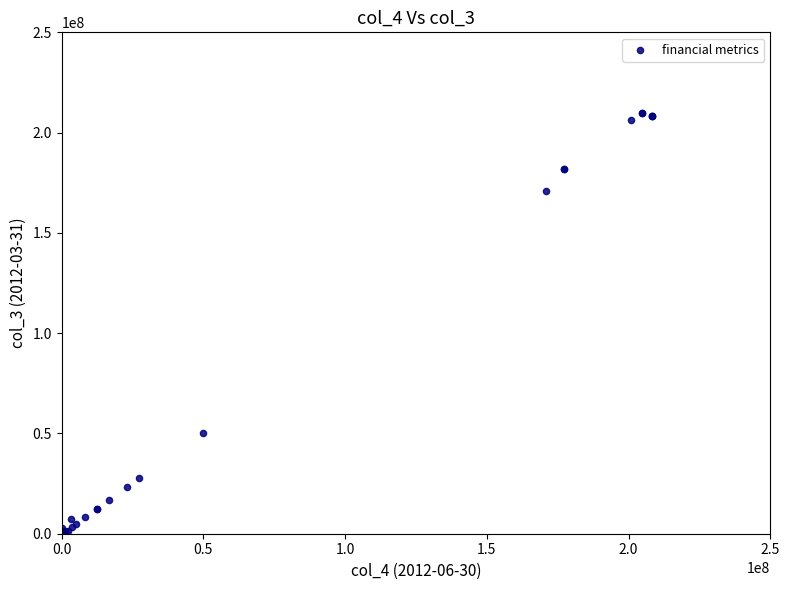

What Y value in the scatter plot is closest to 104823000?

50000000.0